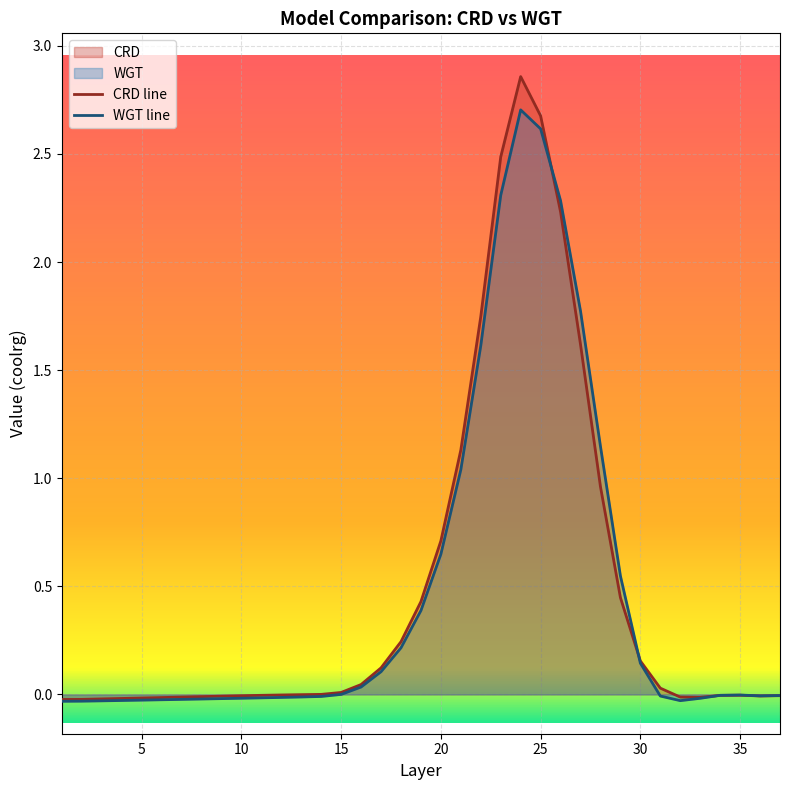

How many lines are shown in the chart?

2